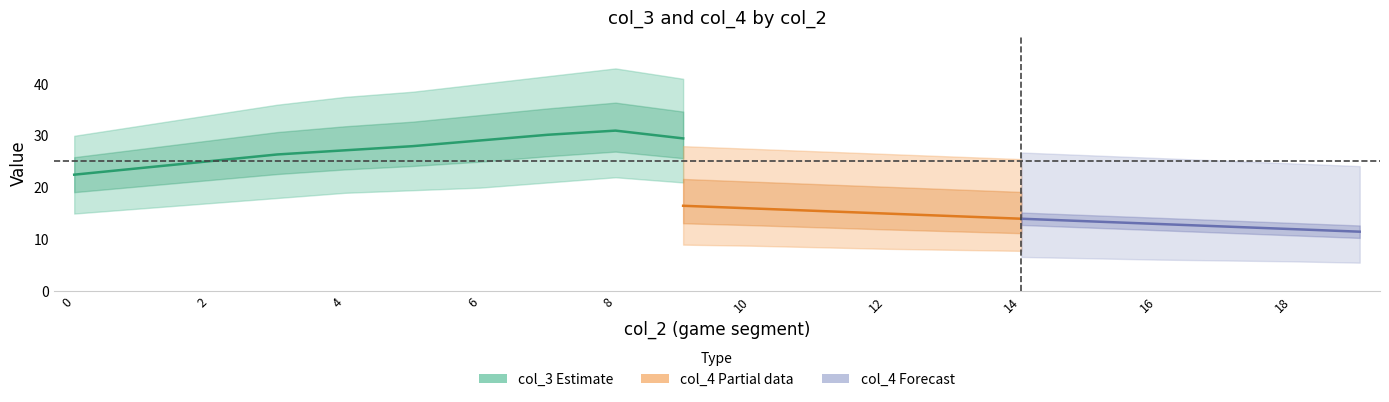

What is the maximum value shown in the chart?

43.0